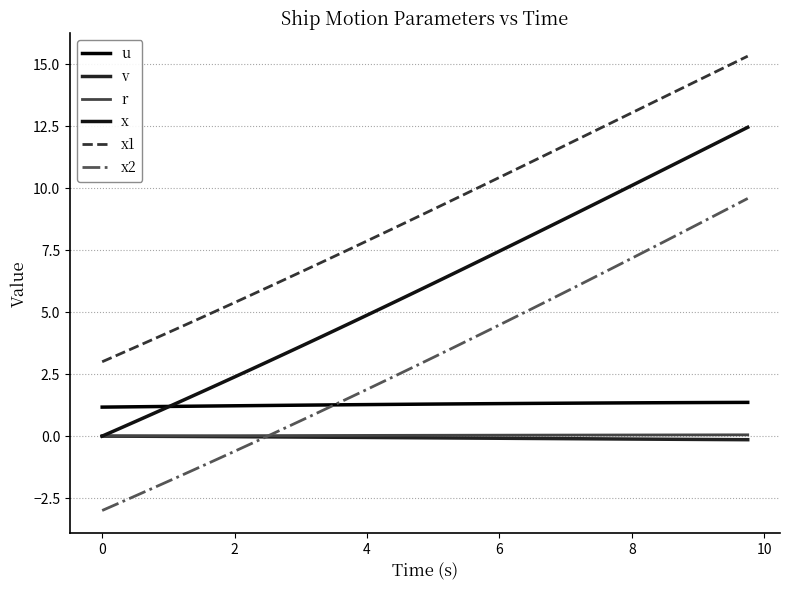

What is the sum of all x2 values?

124.5